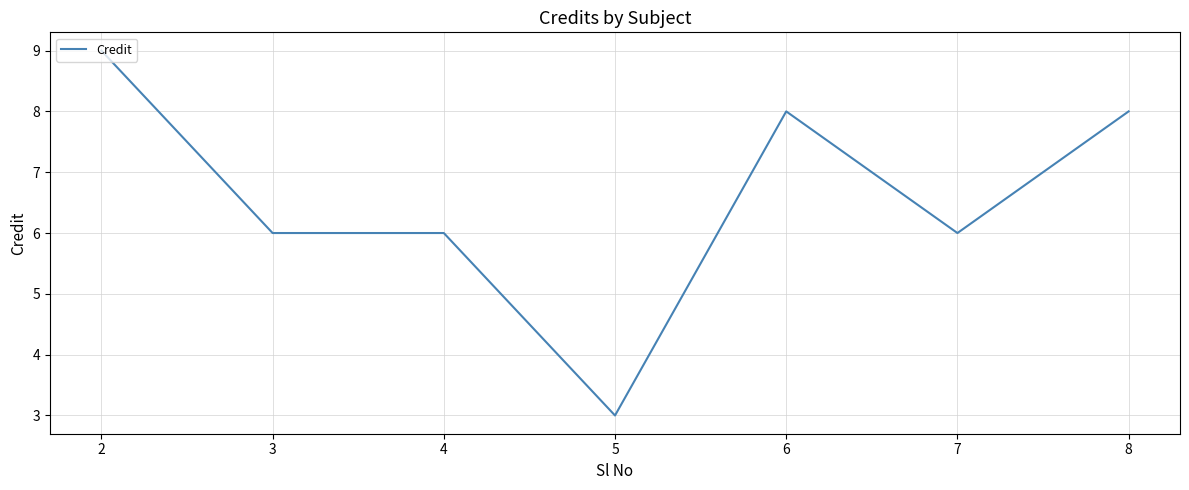

What value does the data have at 8?

8